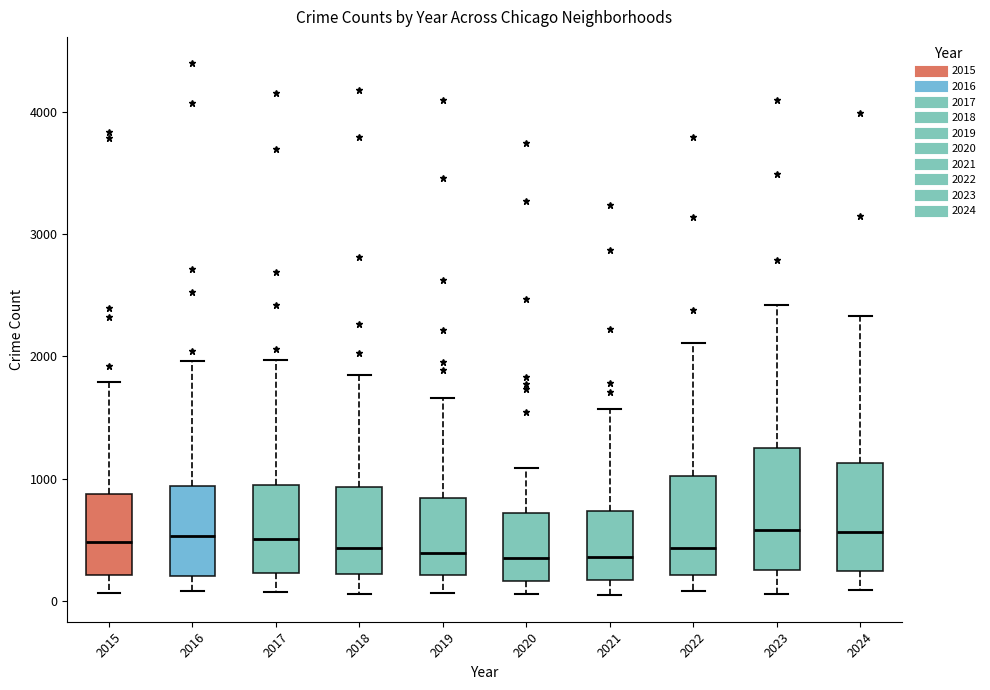

Which box is the tallest, from its lower edge to its upper edge?

2023